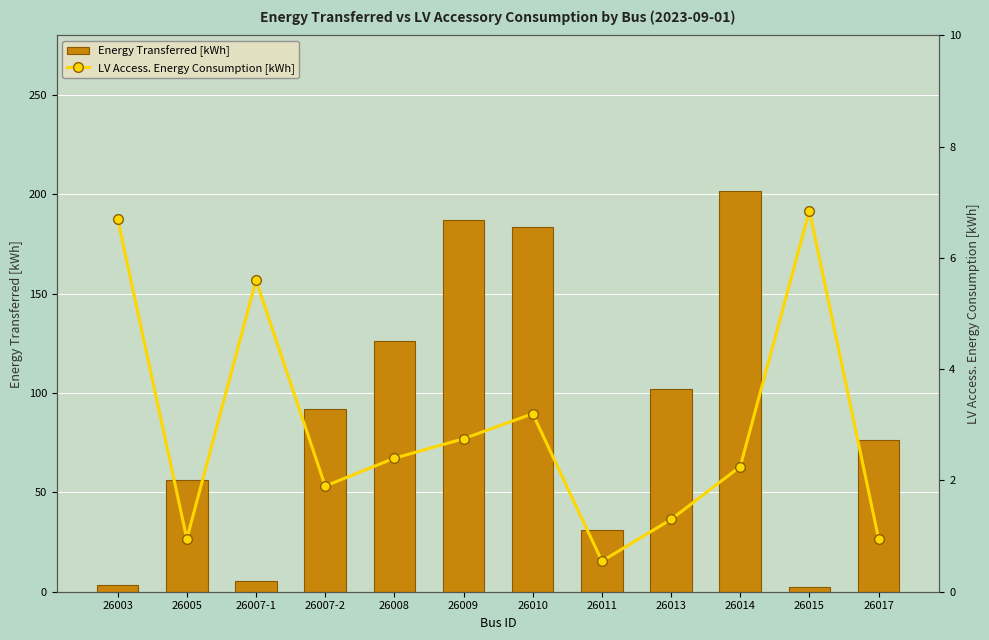

Rank the categories by LV Access. Energy Consumption [kWh] value from lowest to highest.

26011, 26005, 26017, 26013, 26007-2, 26014, 26008, 26009, 26010, 26007-1, 26003, 26015